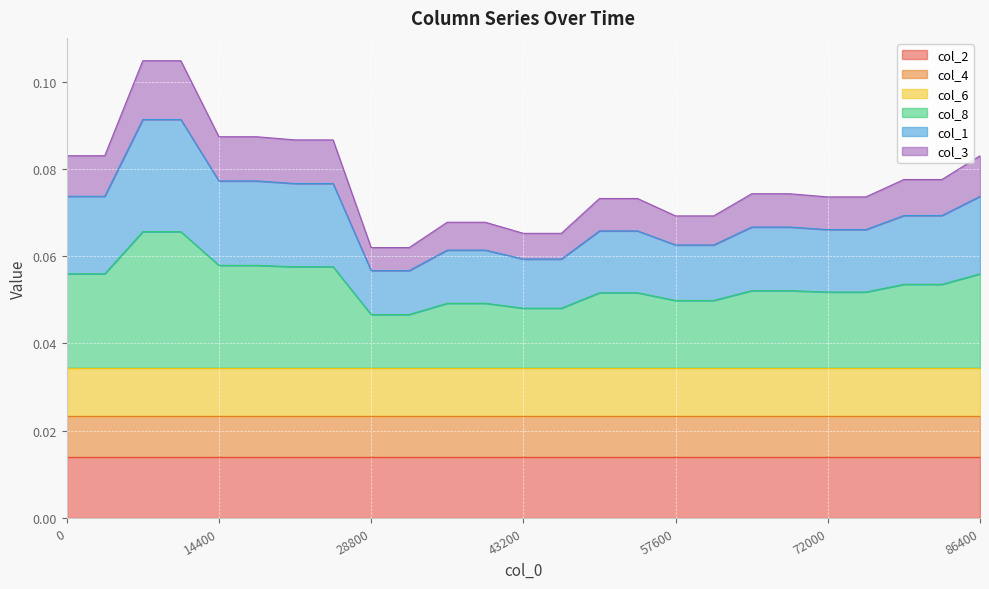

True or false: col_1 and col_8 cross at least once.

False